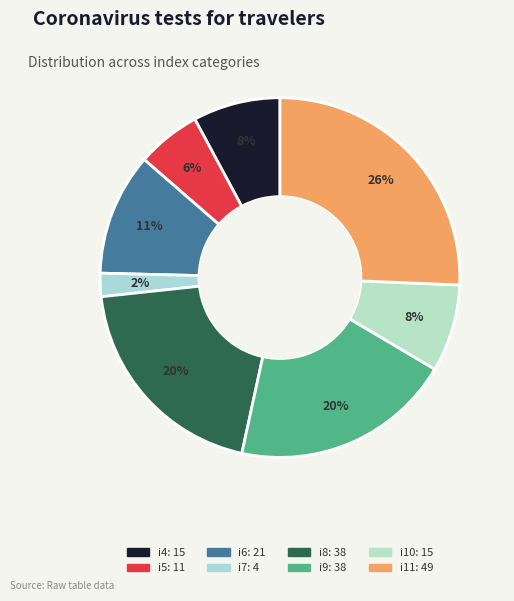

Which slice is the largest?

i11